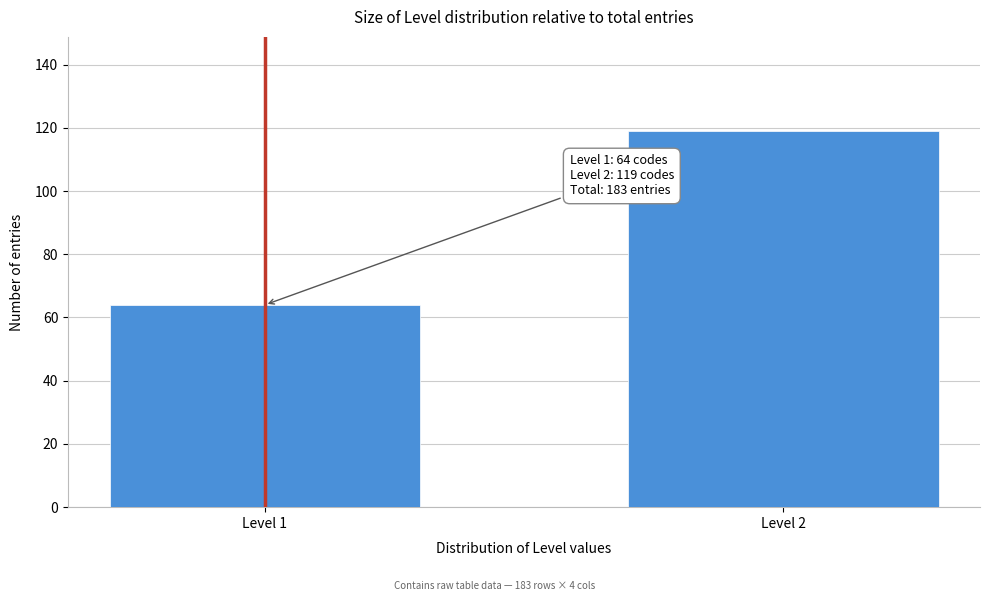

Reading left to right, extract all data points from this chart.

Level 1=64	Level 2=119